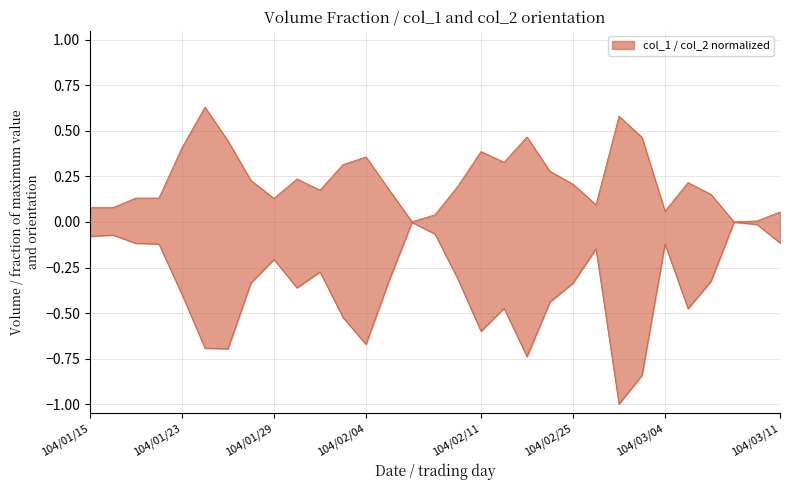

What is the approximate value of col_1 at 104/01/23?

0.4